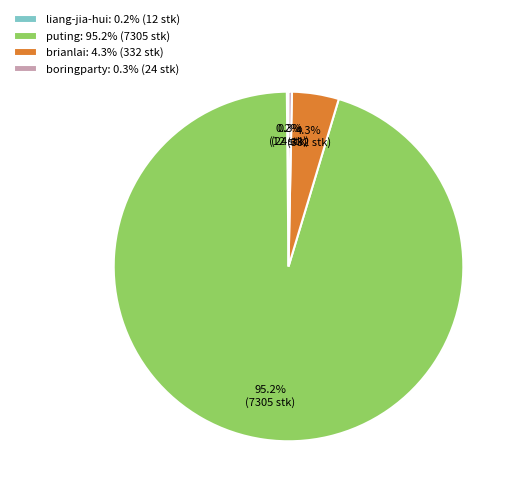

To the nearest percent, what percentage of the pie is brianlai?

4%